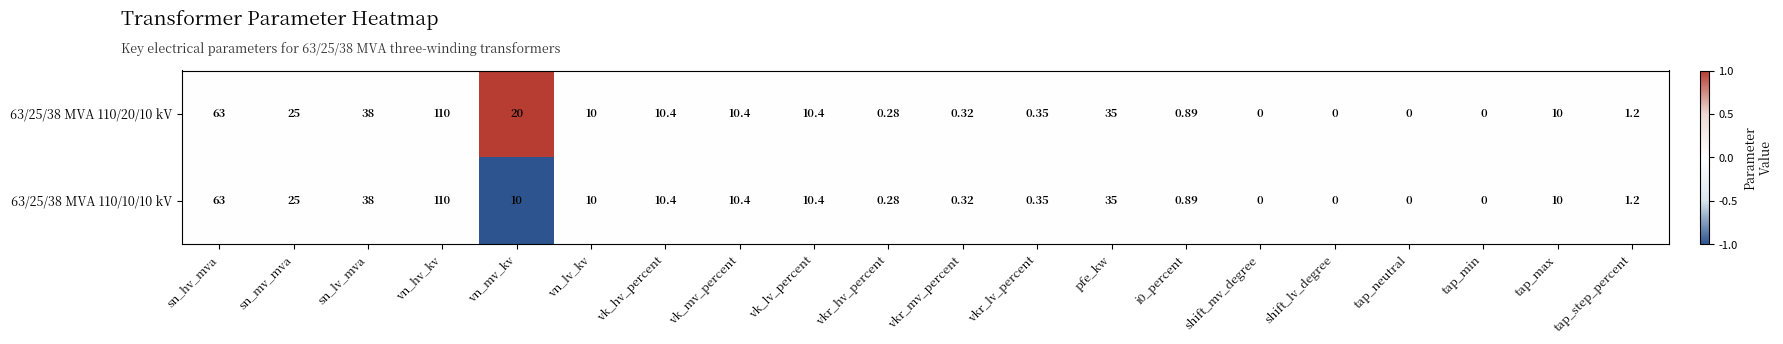

At which label is 63/25/38 MVA 110/10/10 kV closest to 55?

sn_hv_mva